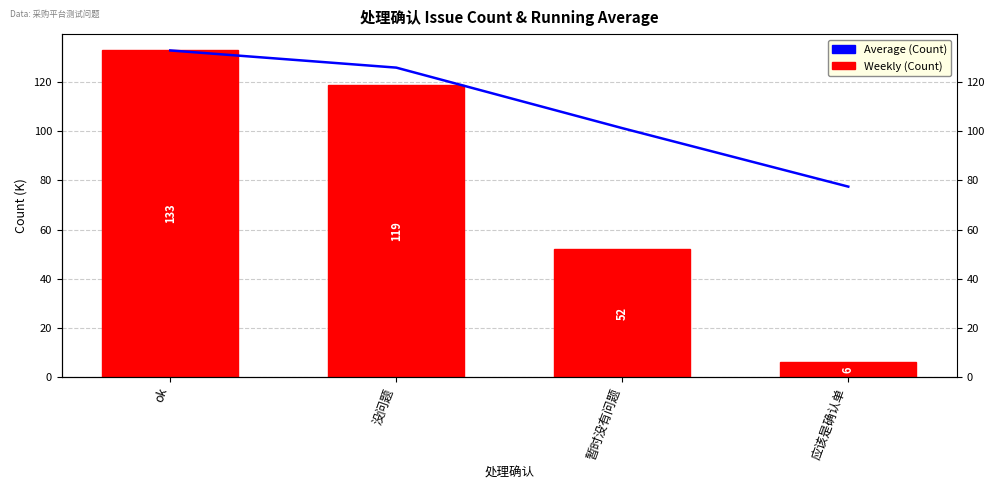

Count the number of categories in the chart.

4